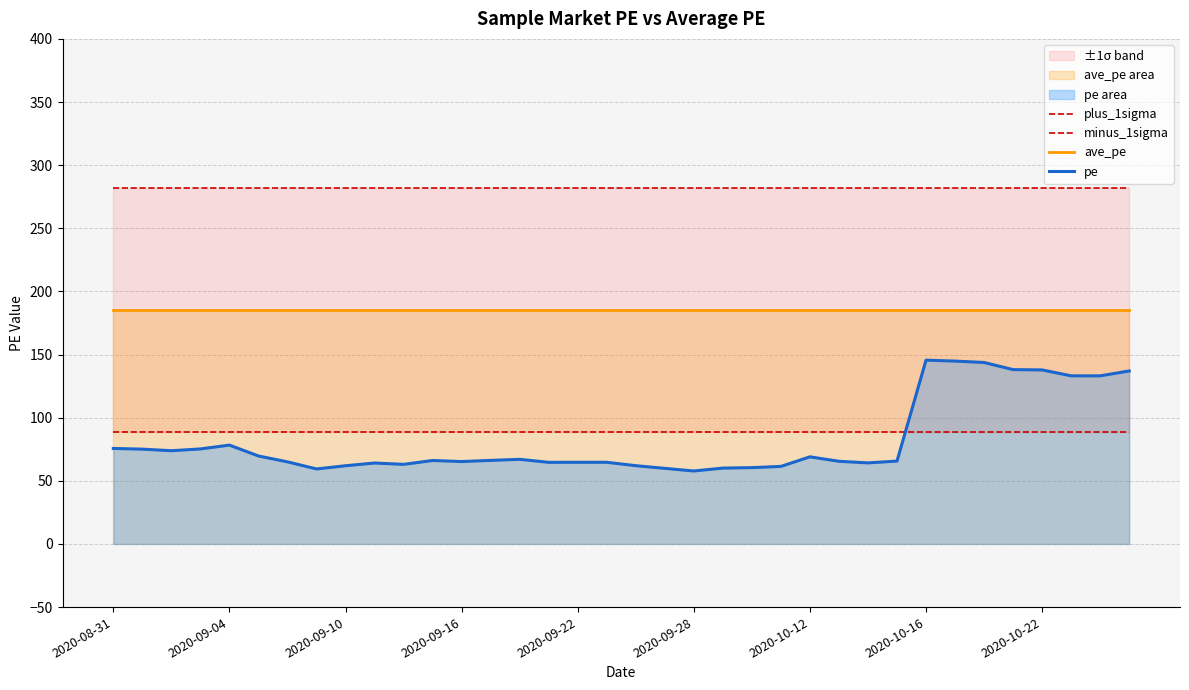

The ave_pe series shows 185.2 at 2020-08-31. True or false?

True